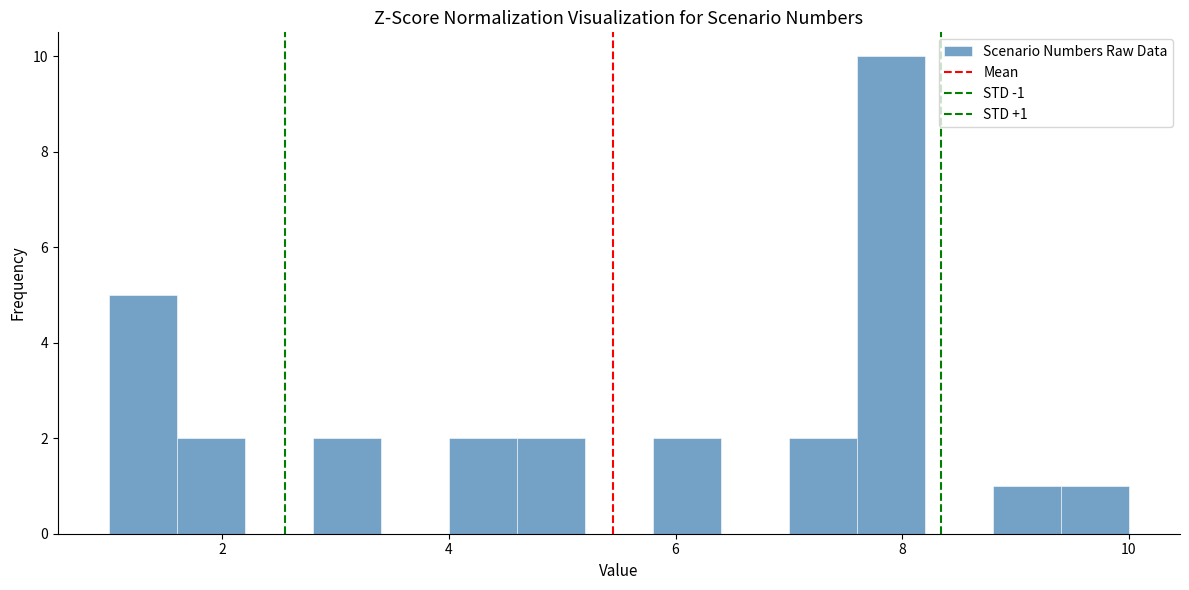

Read against the x-axis, roughly where is the centre of the tallest bar?

8.0